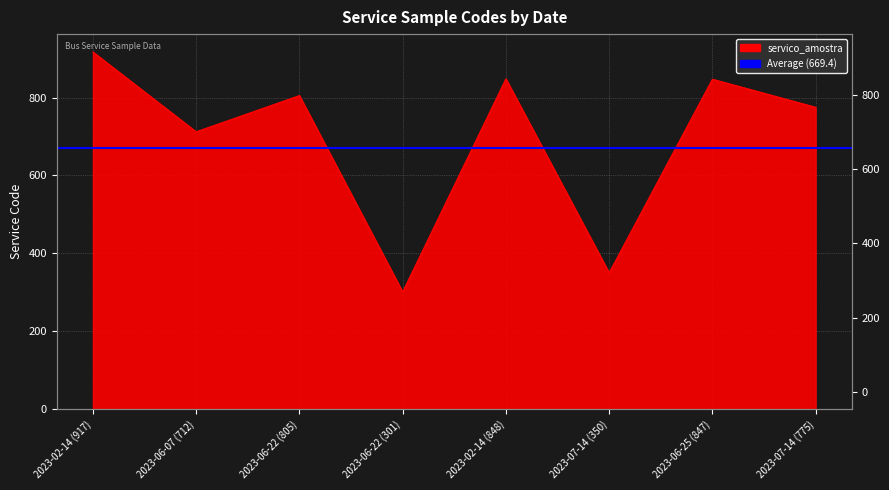

Reading left to right, transcribe all the data shown in this chart.

917	712	805	301	848	350	847	775